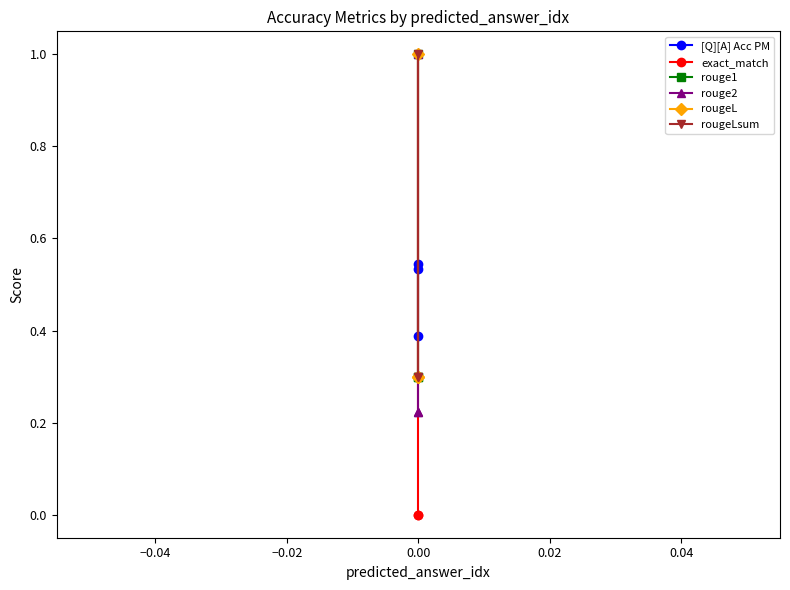

Count the number of data series in this chart.

6